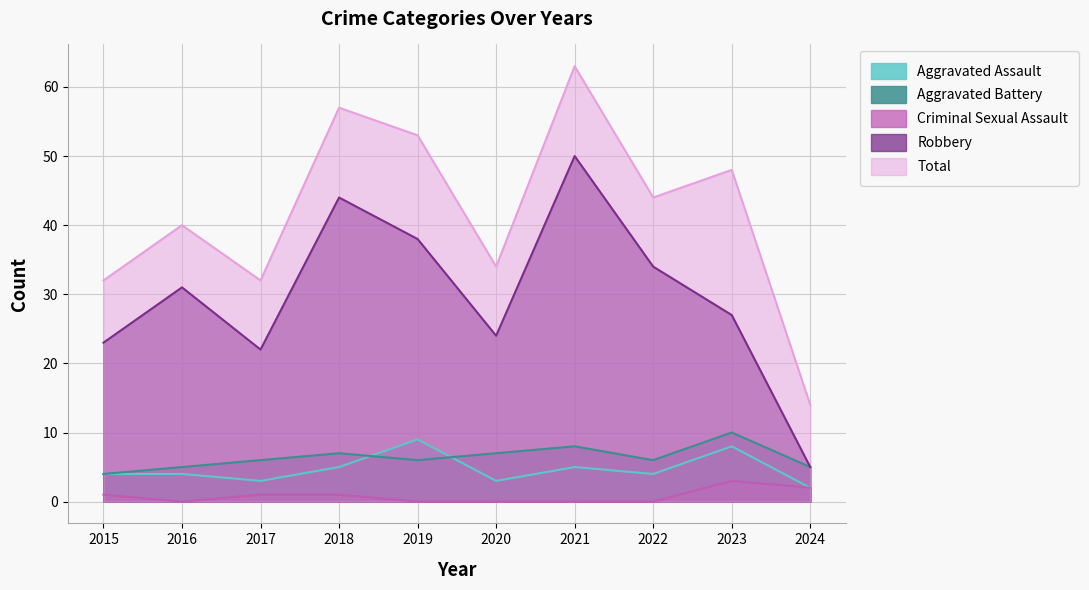

At which category does Aggravated Assault reach its first local valley?

2017